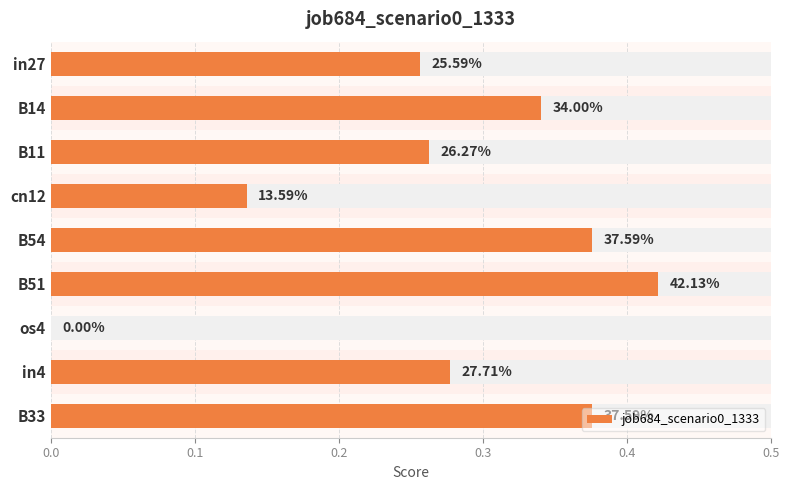

What is the maximum value shown in the chart?

0.4